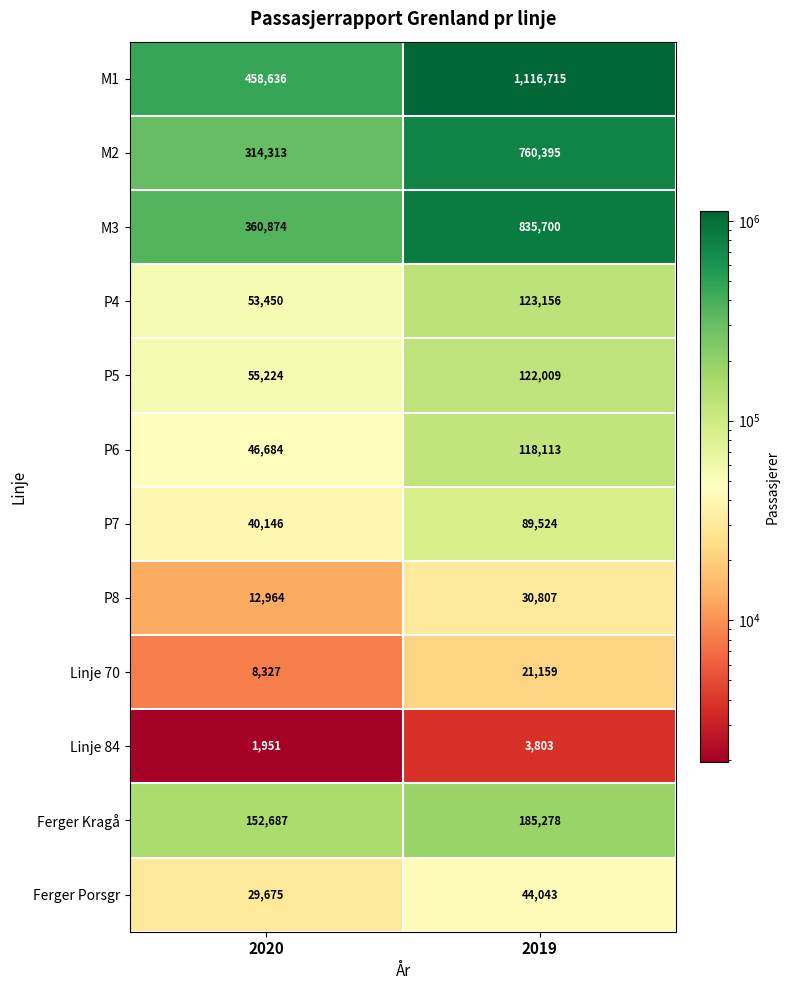

The Ferger Kragå series shows 152687 at 2020. True or false?

True